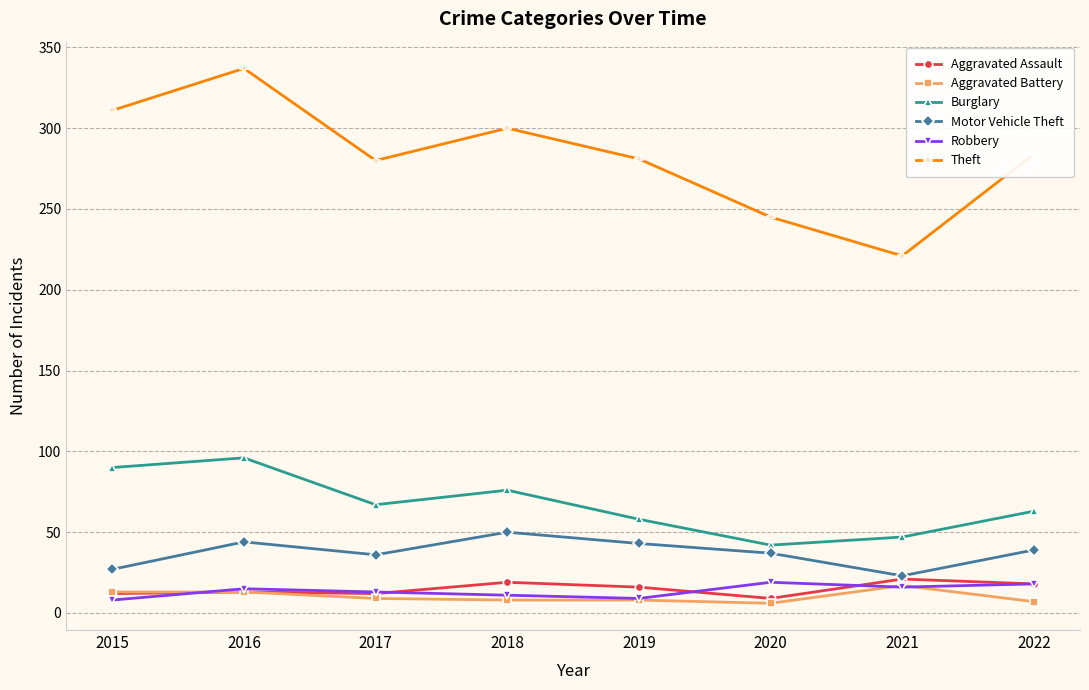

Does the chart display data point markers on the line(s)?

Yes